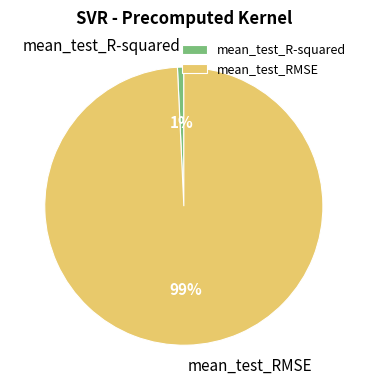

Which slice is the smallest?

mean_test_R-squared